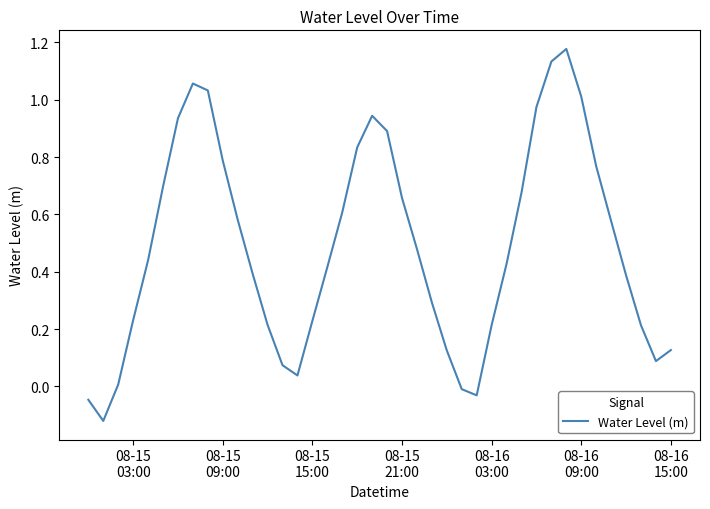

True or false: there are more than 2 points higher than both neighbors.

True